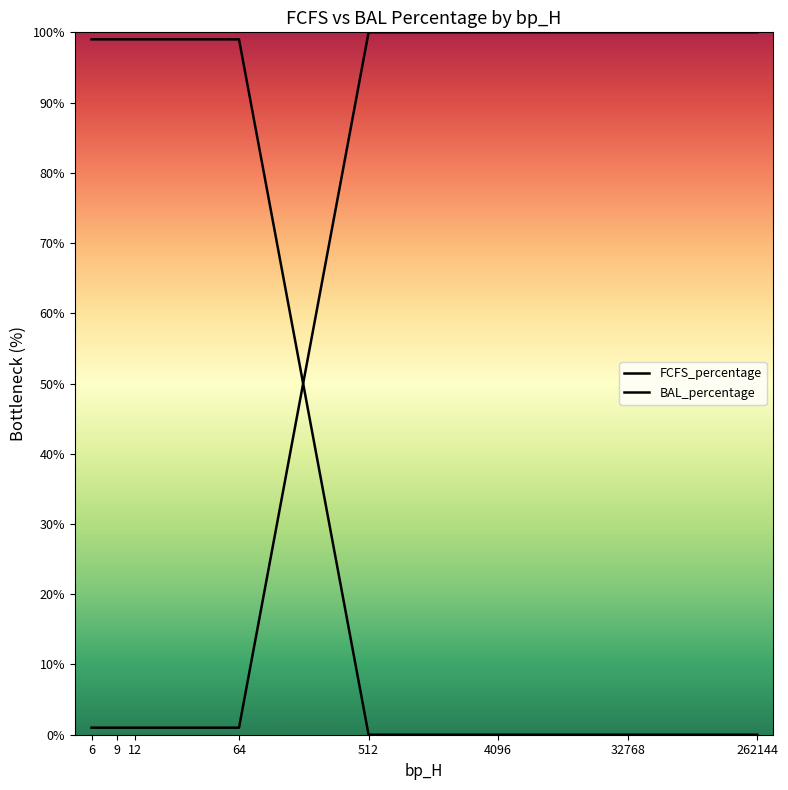

What is the greatest value displayed?

100